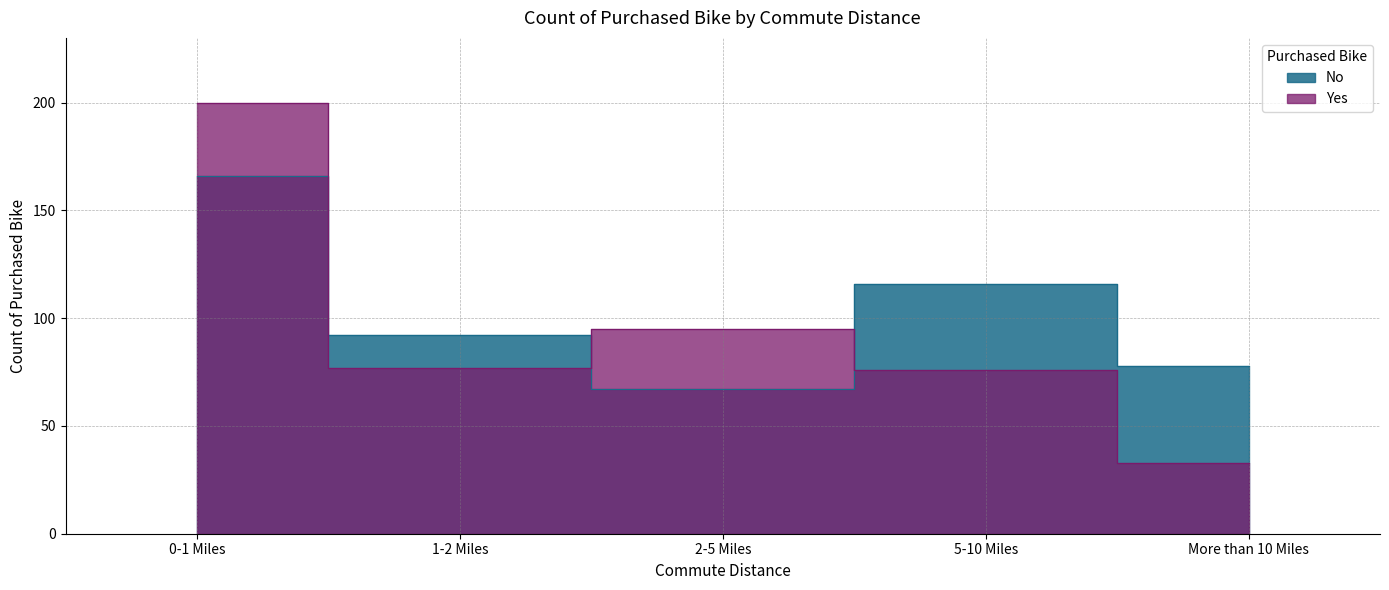

At which label does No reach its minimum?

2-5 Miles